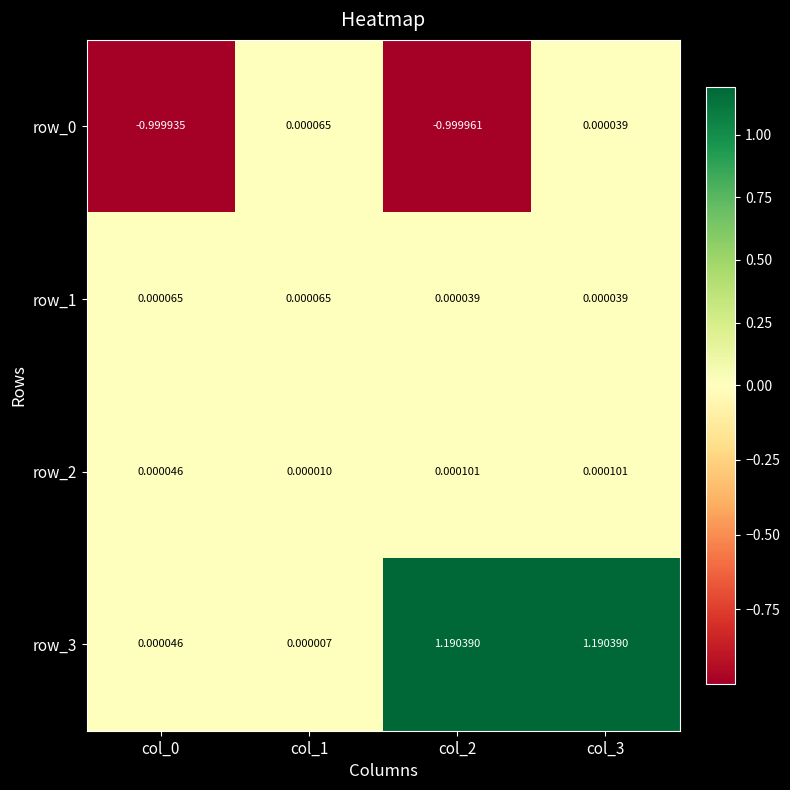

Is the value of row_2 at col_2 greater than the value of row_3 at col_3?

No